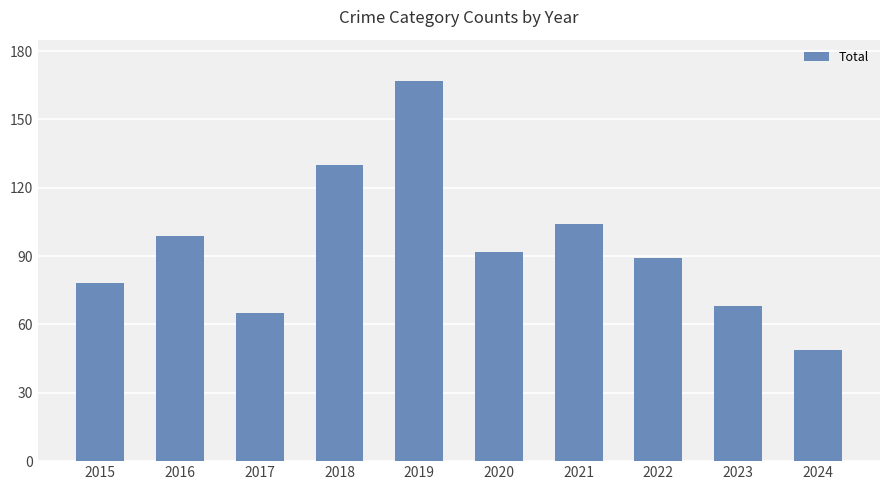

What is the ratio of the value at 2023 to the value at 2024?

1.4